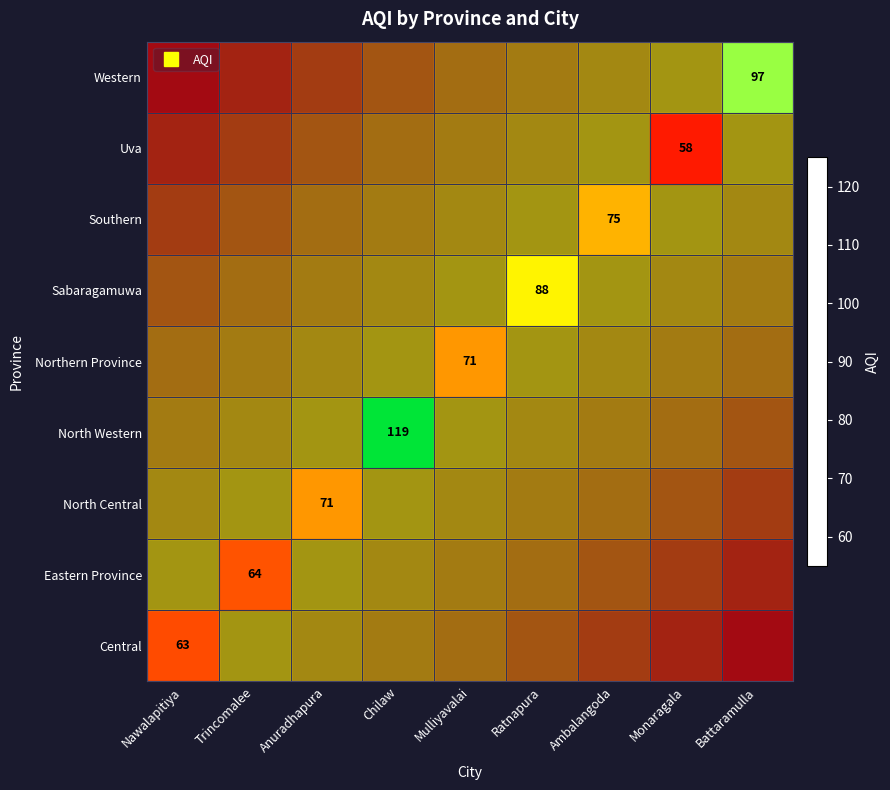

Is the value of Sabaragamuwa at Mulliyavalai greater than the value of North Central at Mulliyavalai?

No